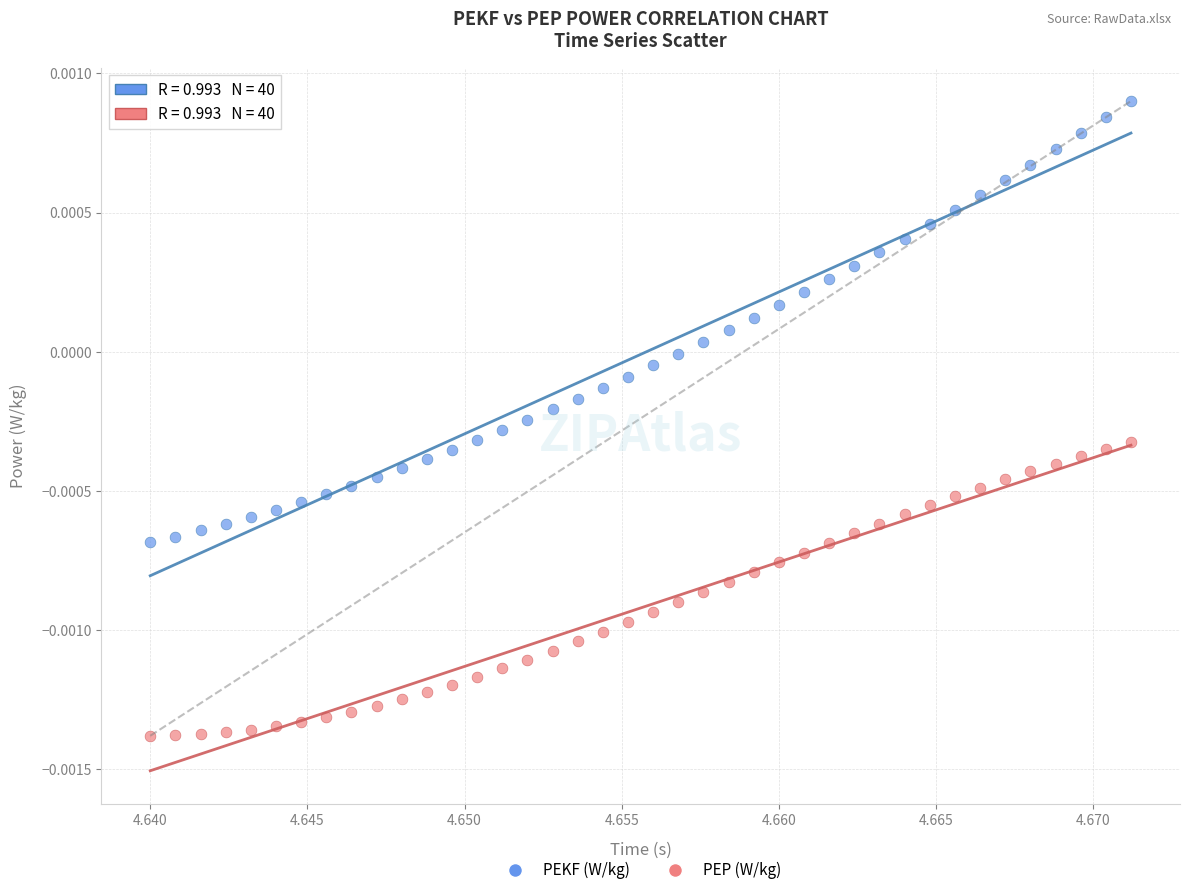

Which series reaches the minimum Y coordinate?

PEP (W/kg)